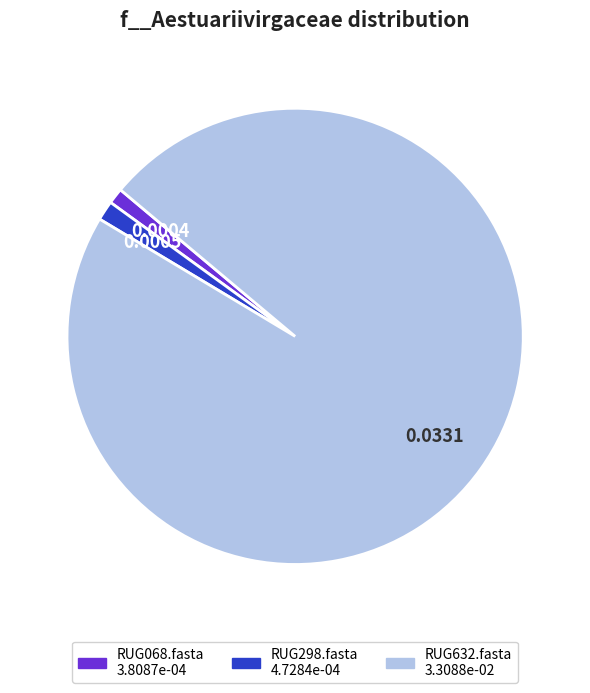

Is there a majority slice in this chart?

Yes